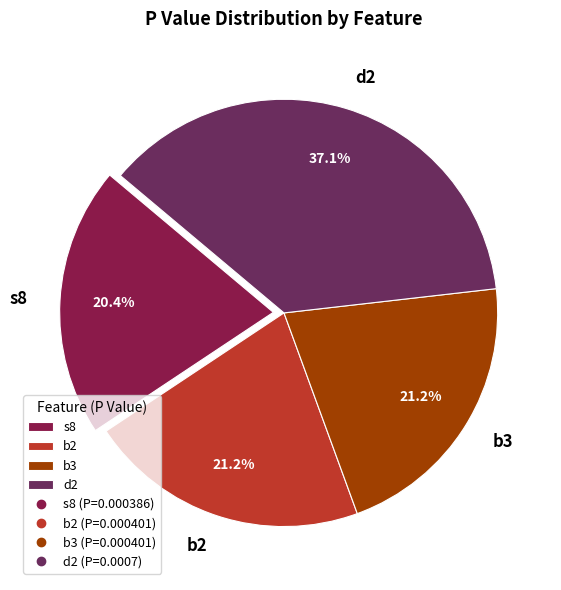

Is there any slice that represents more than half of the pie?

No